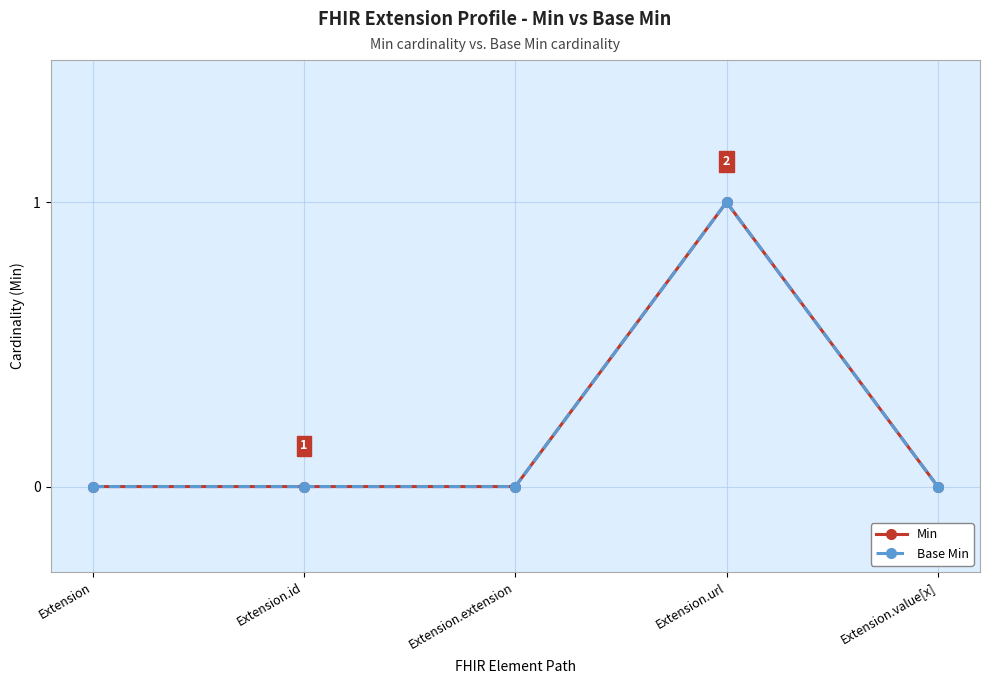

The value of Base Min at Extension is -1. True or false?

False